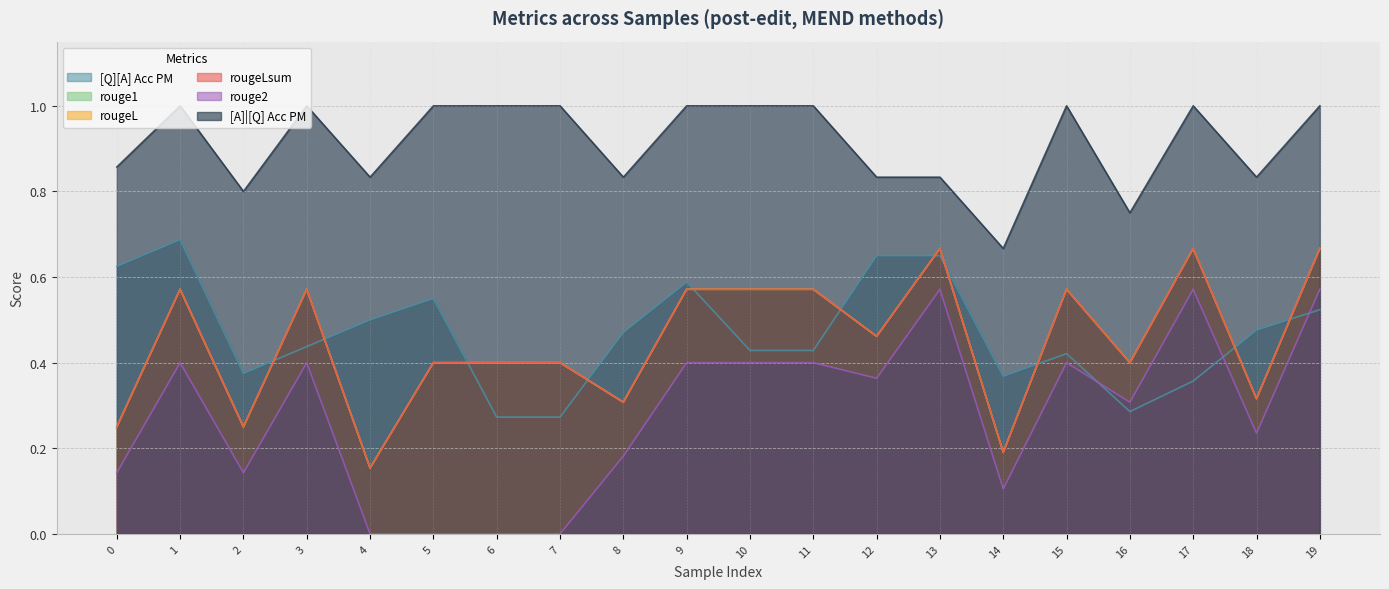

True or false: [Q][A] Acc PM has a value of 0.4 at 11.

True